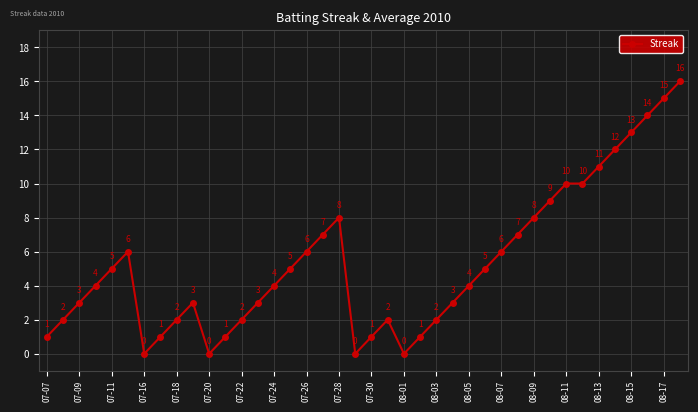

What is the greatest value displayed?

16